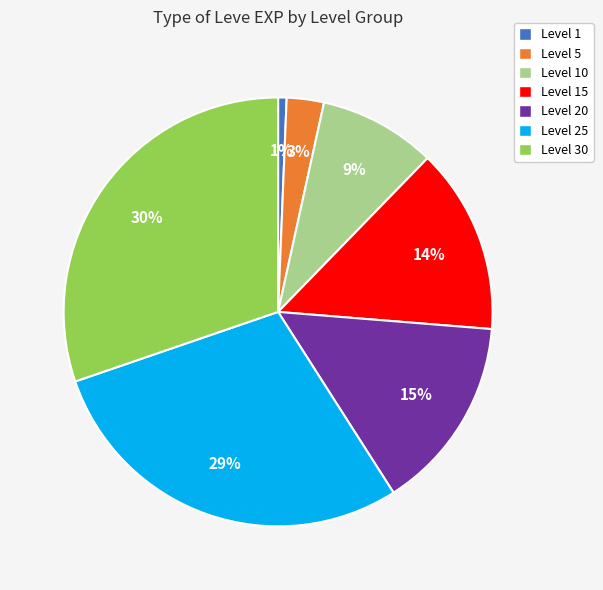

Which slice is the smallest?

Level 1